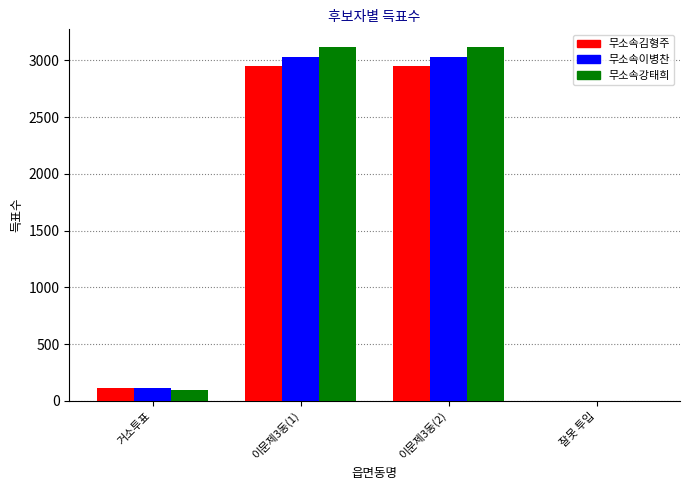

The value of 무소속강태희 at 이문제3동(1) is 5007. True or false?

False